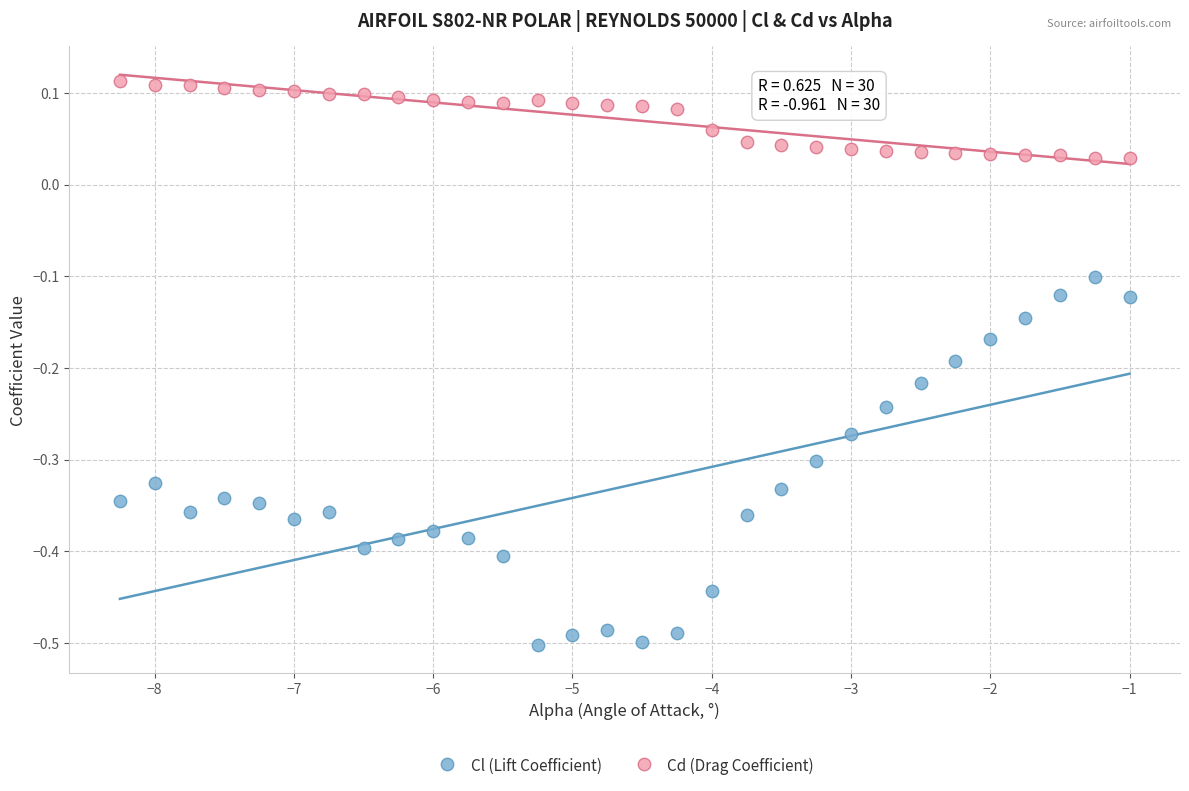

What are all the series names shown in the legend?

Cl (Lift Coefficient), Cd (Drag Coefficient)